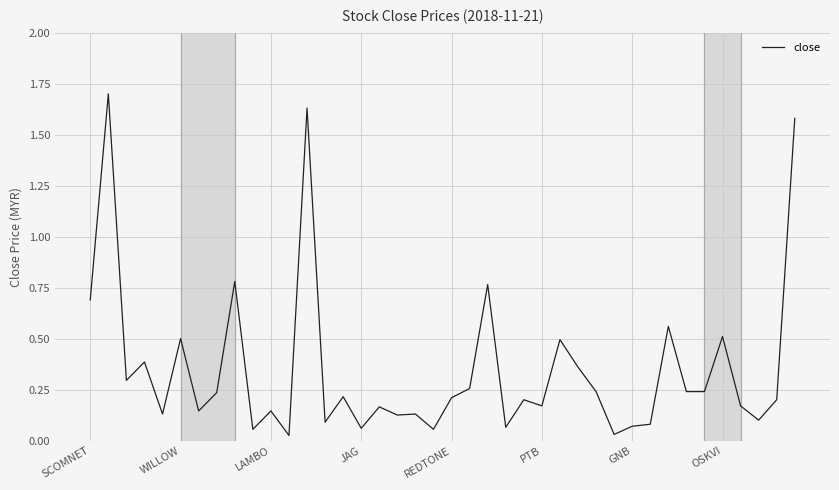

What is the greatest value displayed?

1.7